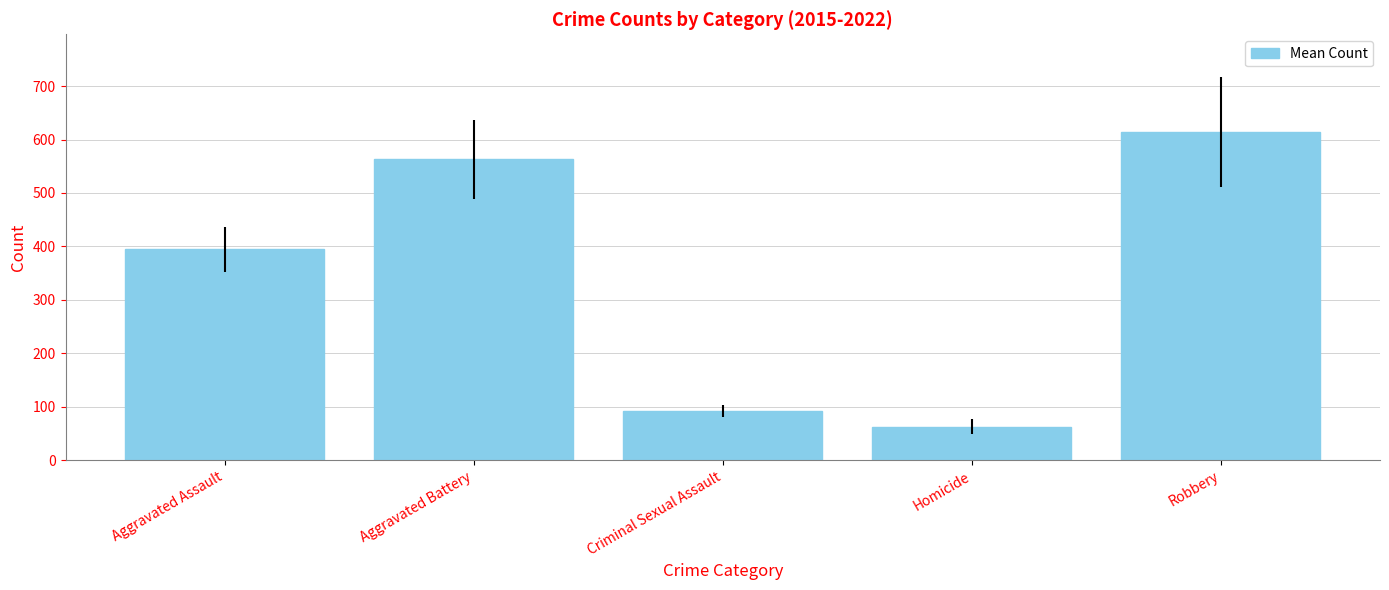

What is the ratio of the value at Criminal Sexual Assault to the value at Aggravated Assault?

0.2